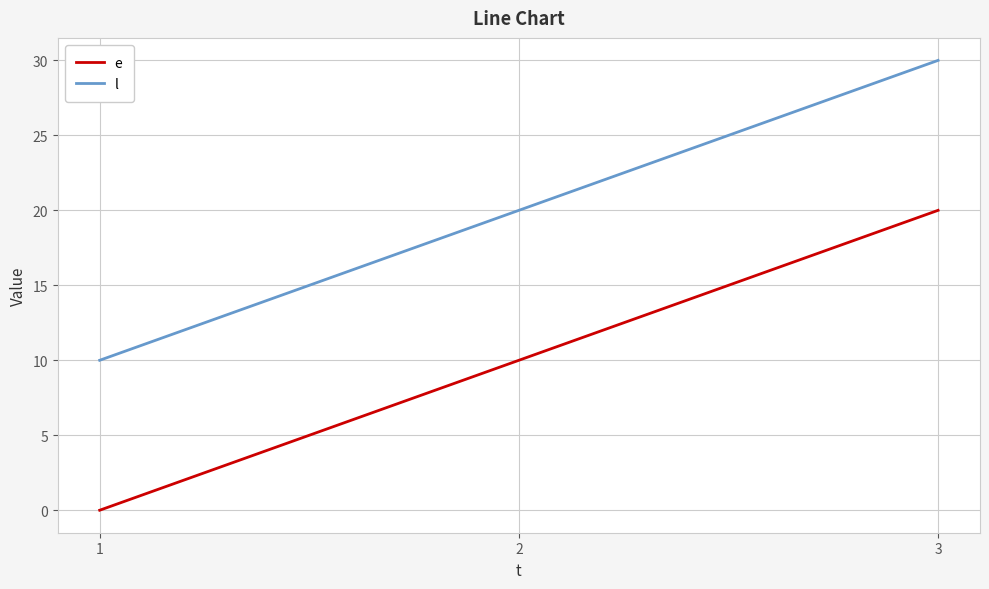

Is it true that e equals 8 at 1?

False